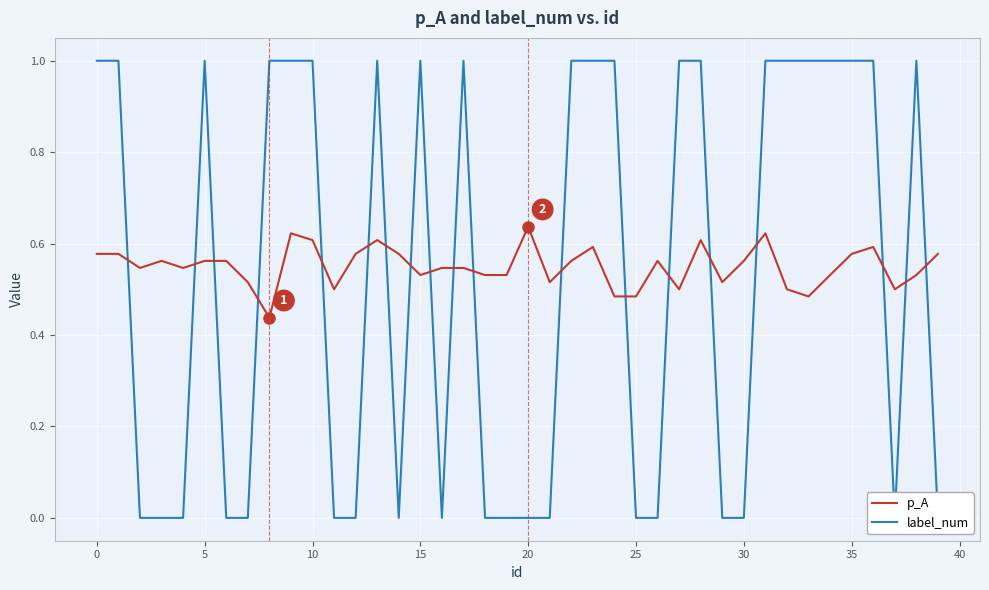

The value of p_A at 21 is 0.5. True or false?

True